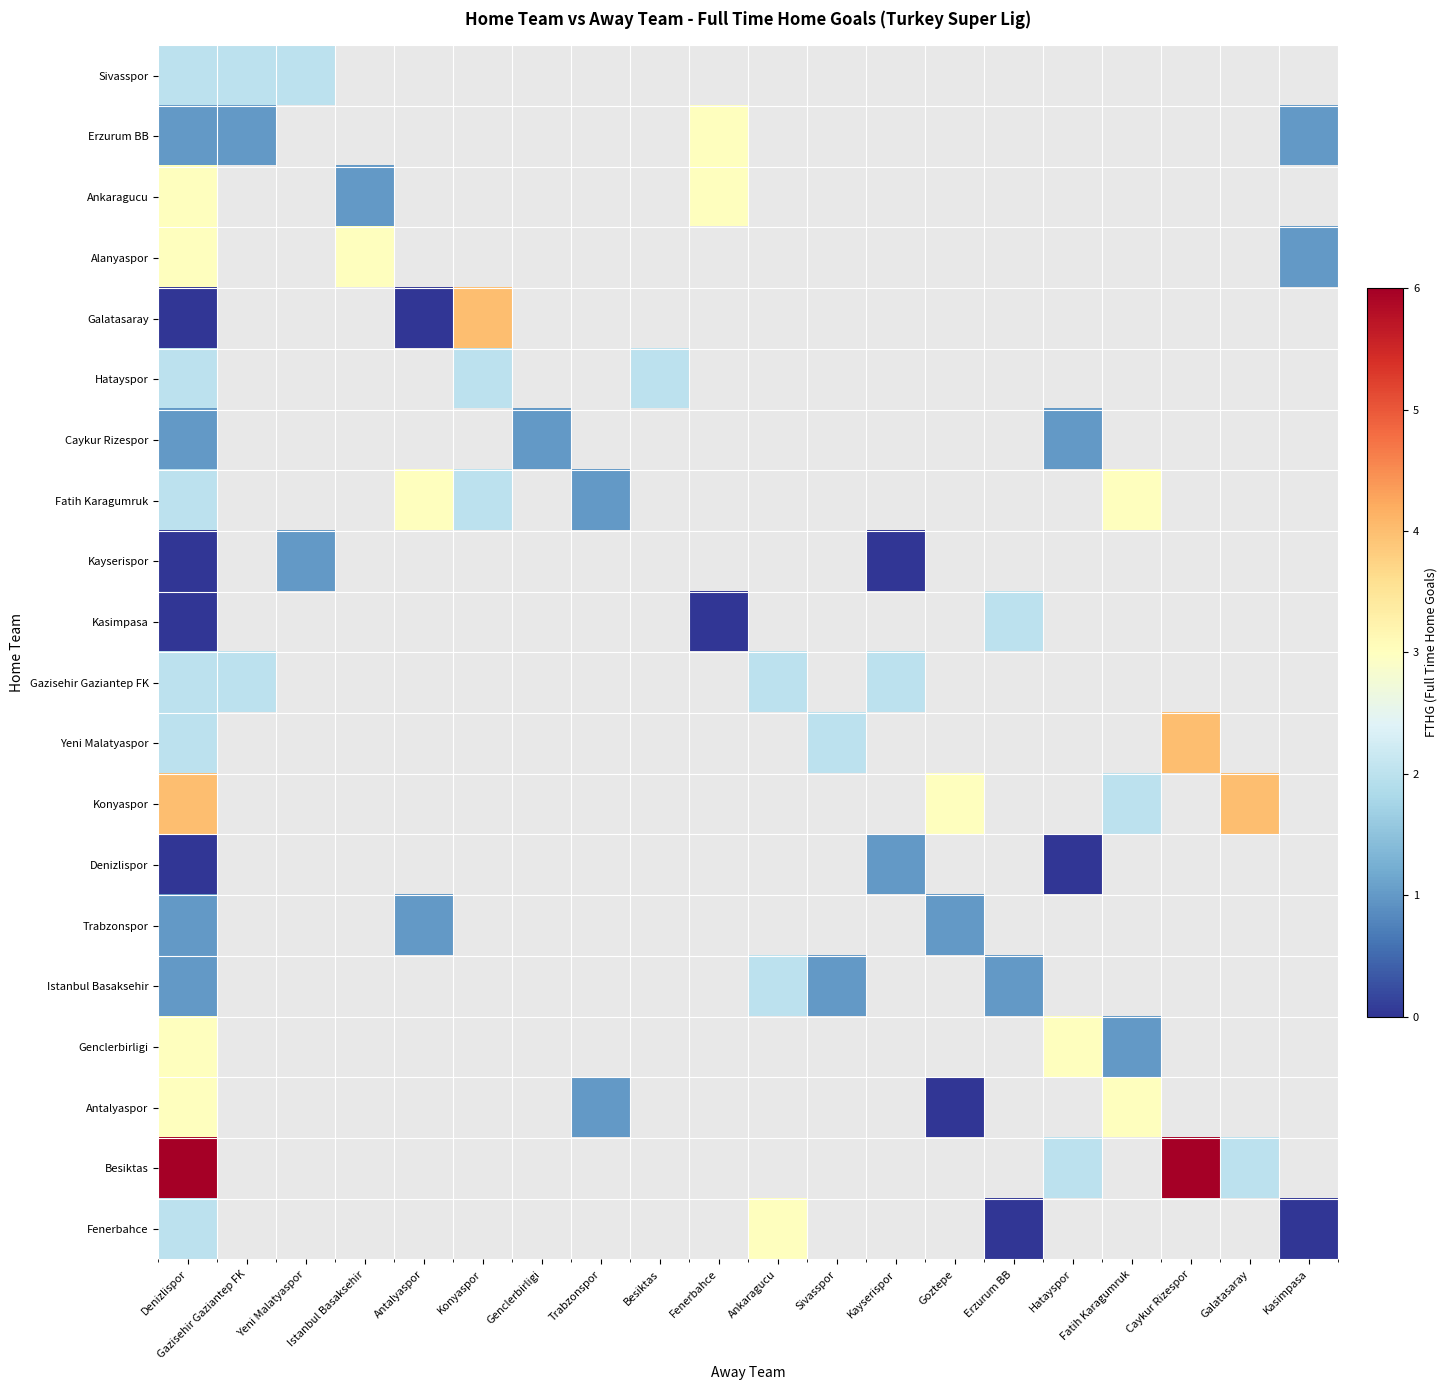

How many series are shown in this chart?

20